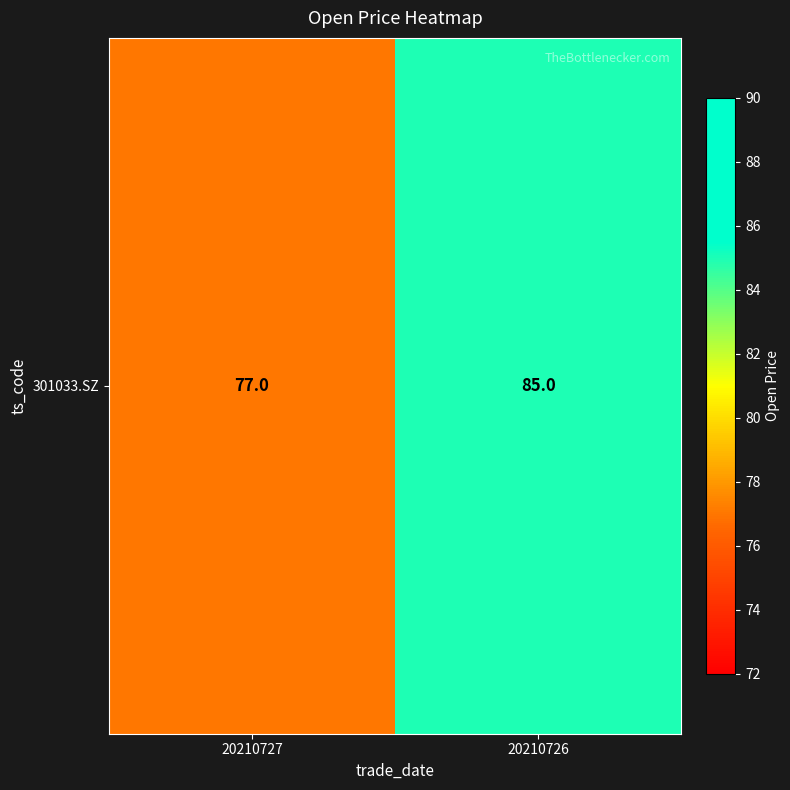

What is the maximum value shown in the chart?

85